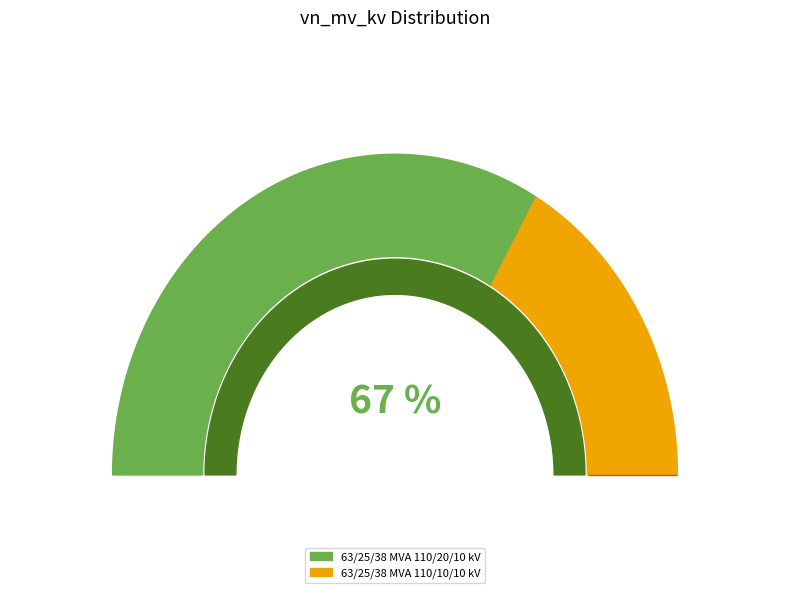

Count the number of slices in the pie.

2